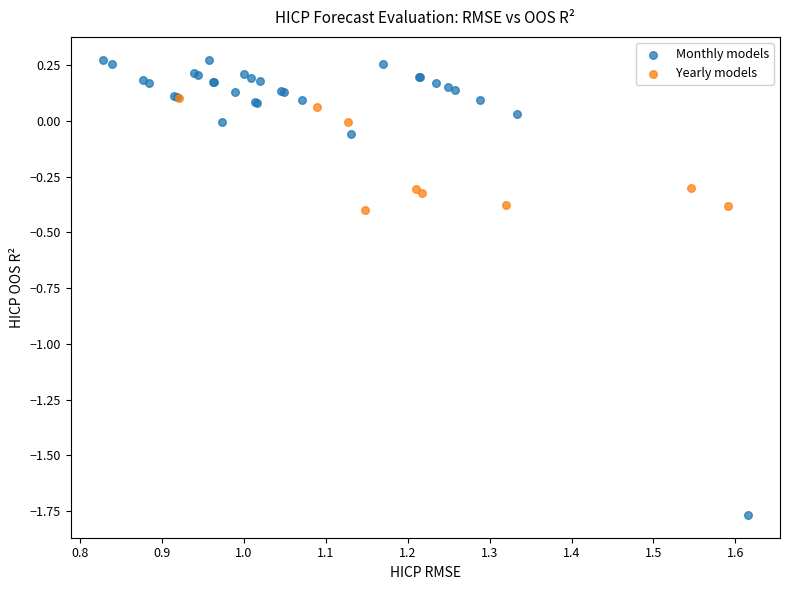

Which series contains the lowest Y value?

Monthly models